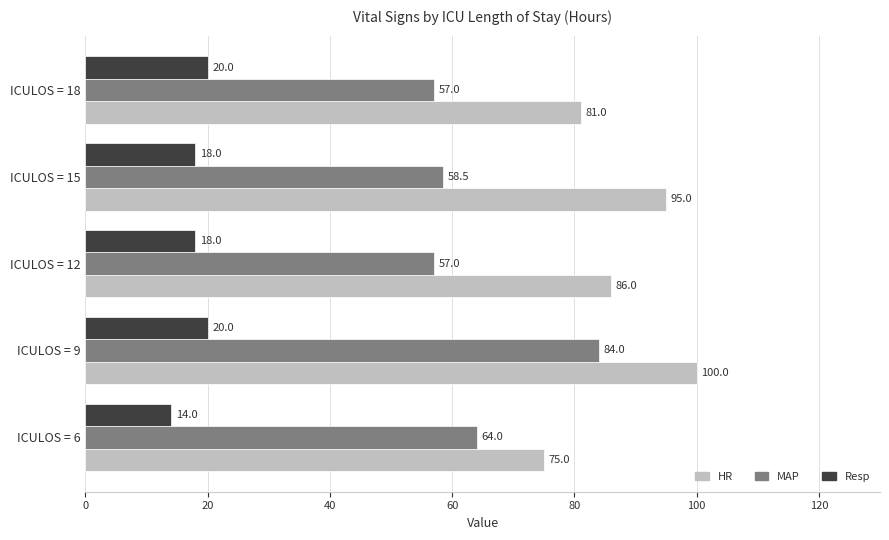

Which series has the widest spread of values?

MAP